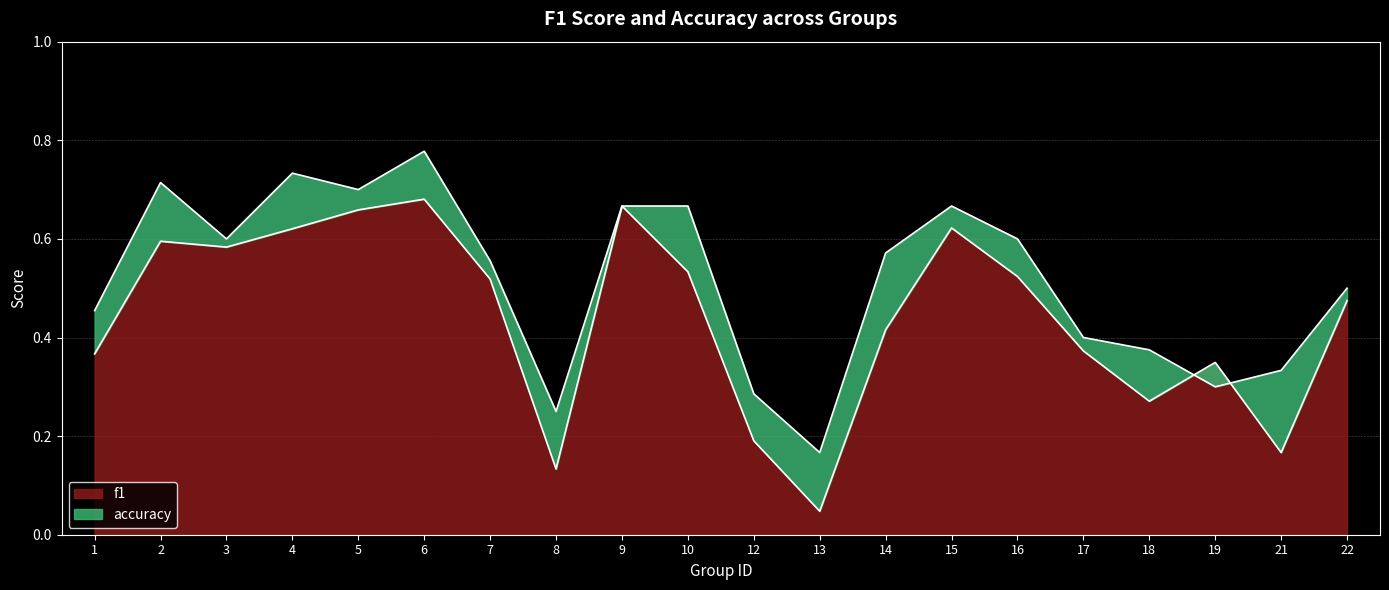

Is it true that f1 equals 1.0 at 15?

False